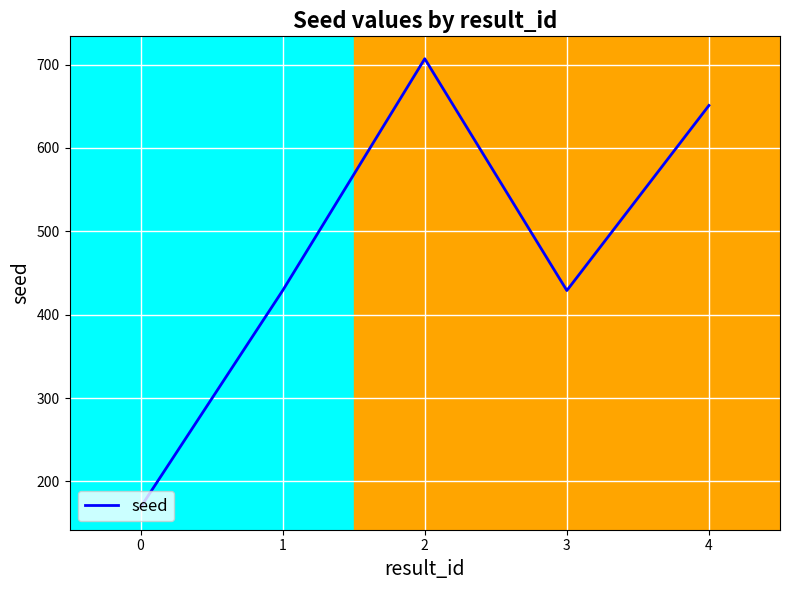

How many interior local valleys (lower than both neighbors) does the data have?

1